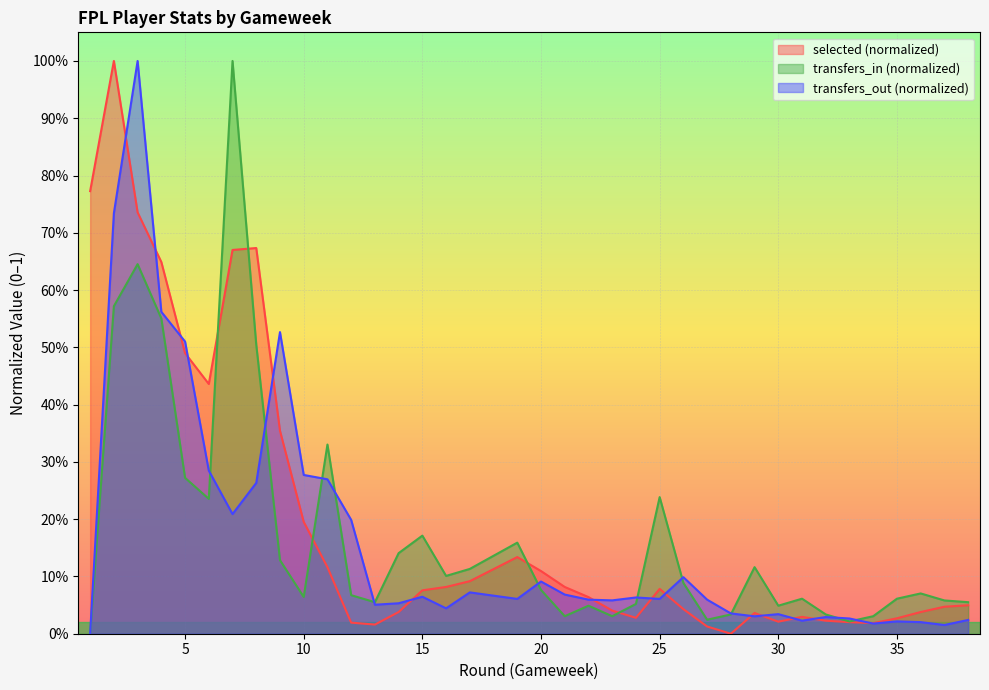

How many interior local peaks does the transfers_in series have?

9